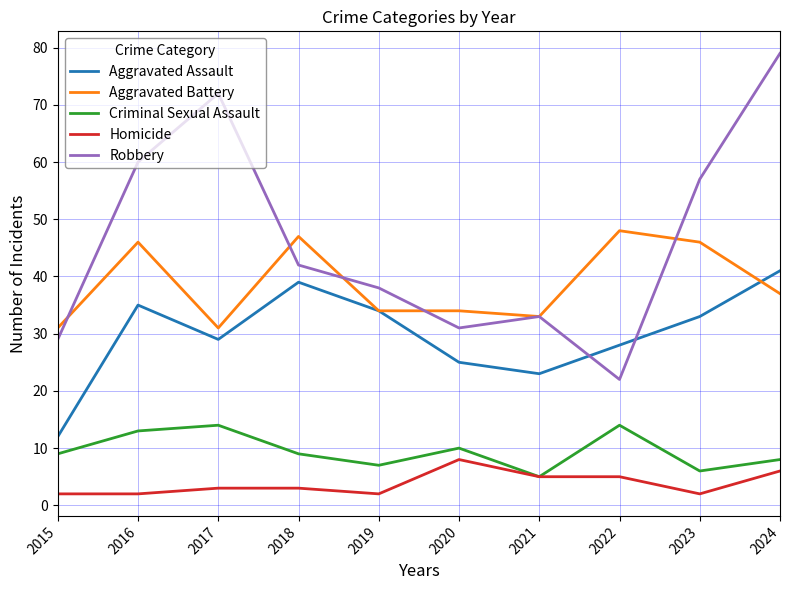

List the series in order of their peak value, highest first.

Robbery, Aggravated Battery, Aggravated Assault, Criminal Sexual Assault, Homicide